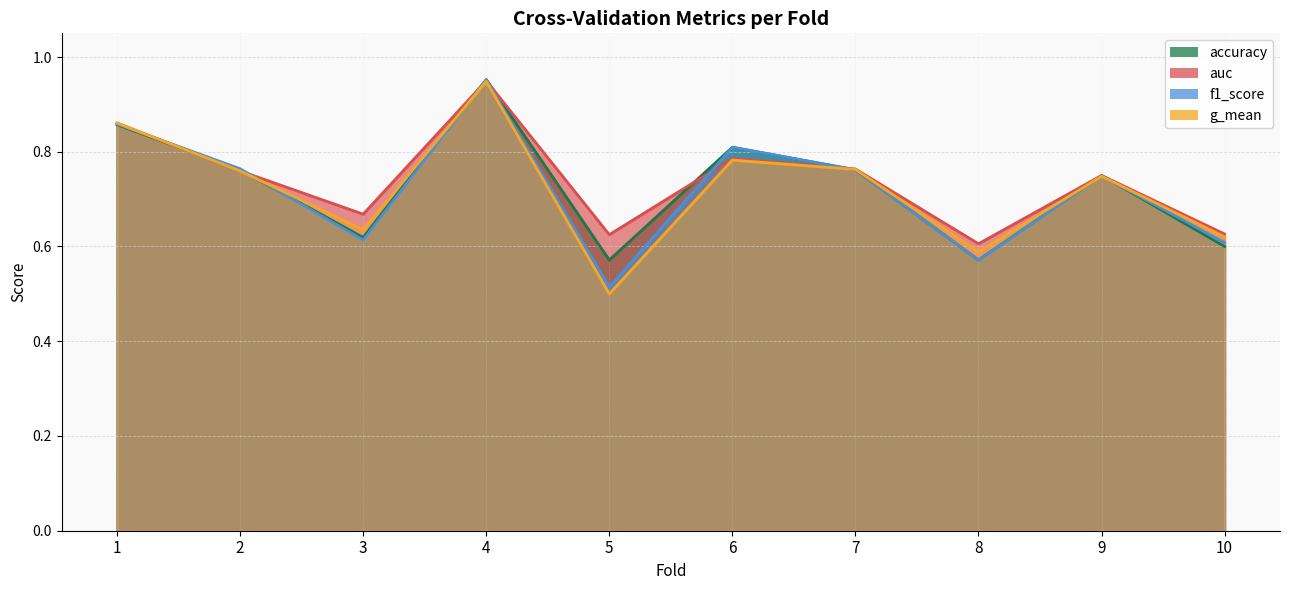

What is the total value across all series at 5?

2.2